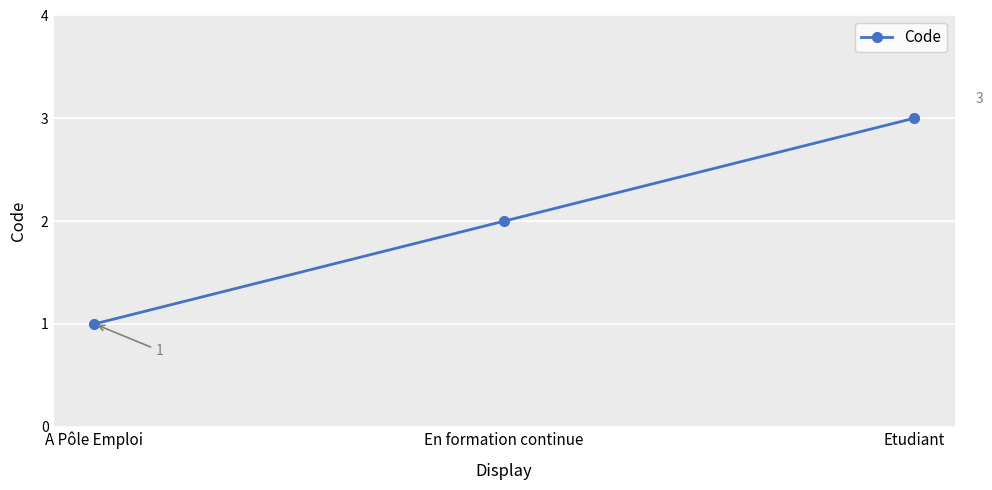

What is the approximate value at Etudiant?

3